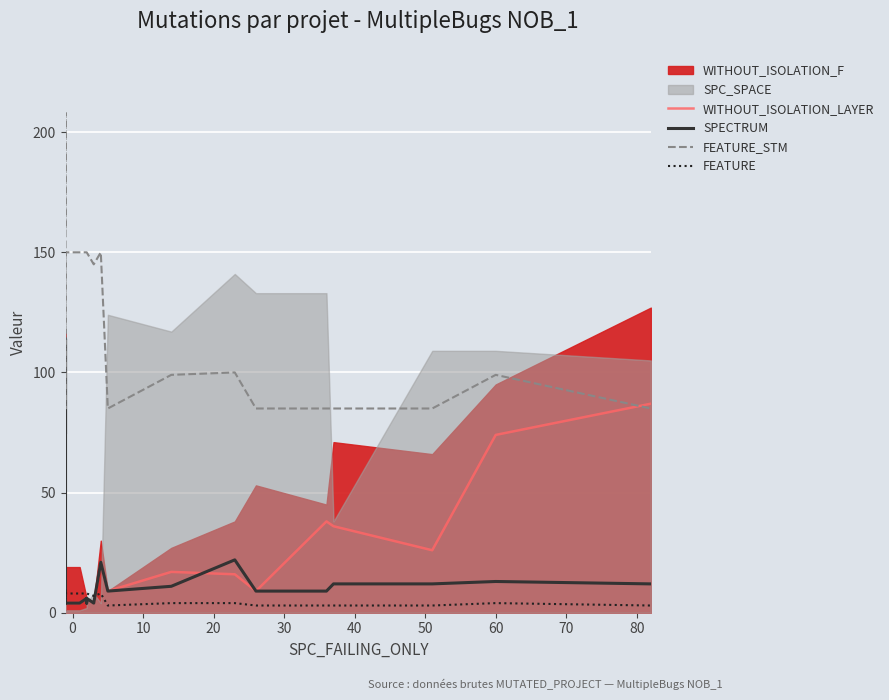

How many lines are shown in the chart?

4